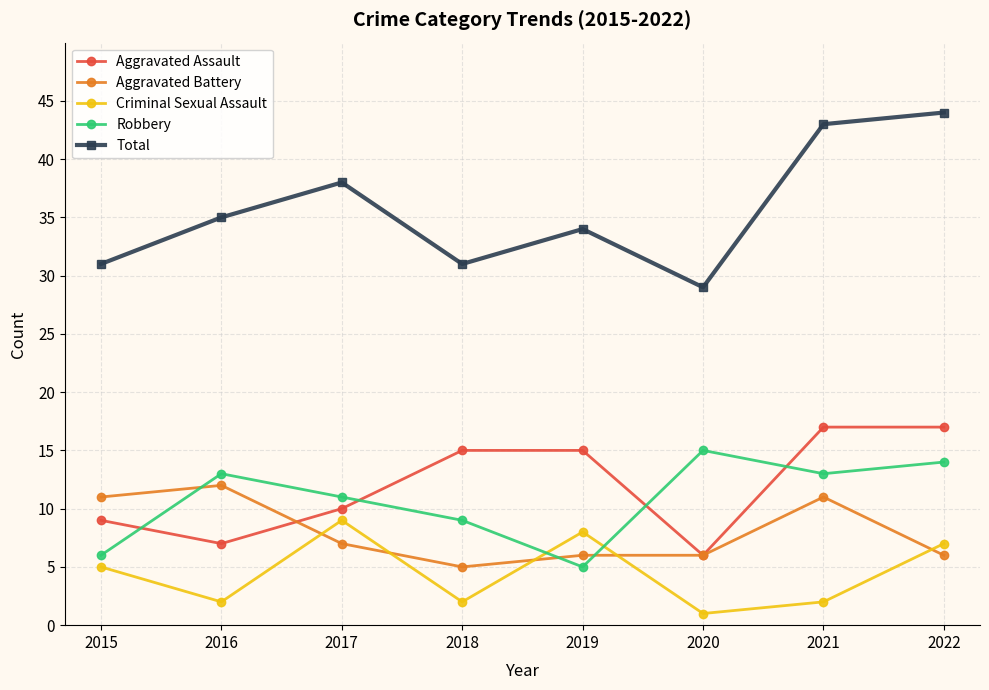

At which category does Aggravated Battery reach its first local valley?

2018